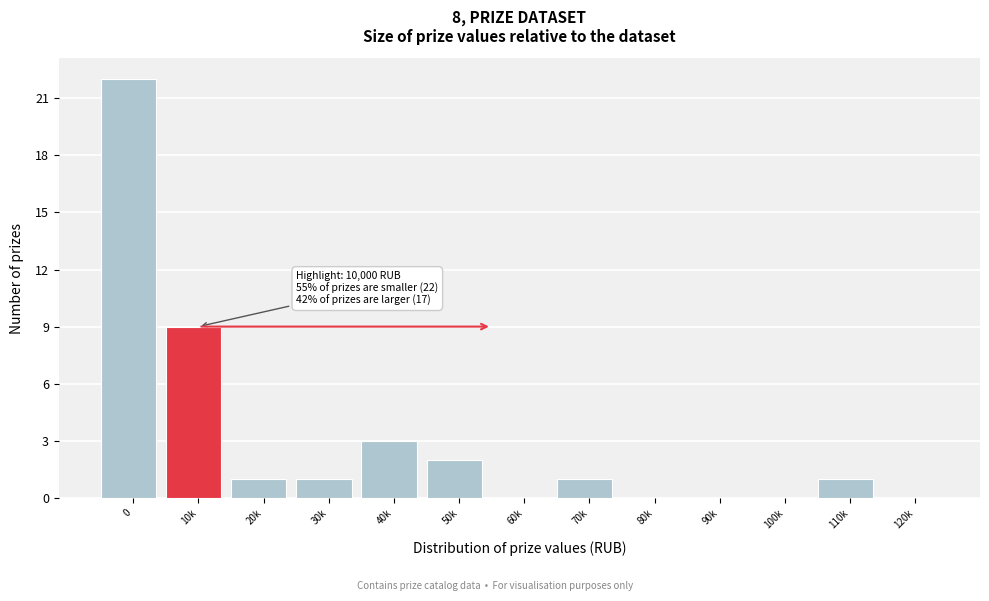

Reading left to right, extract all data points from this chart.

0=22	10k=9	20k=1	30k=1	40k=3	50k=2	60k=0	70k=1	80k=0	90k=0	100k=0	110k=1	120k=0